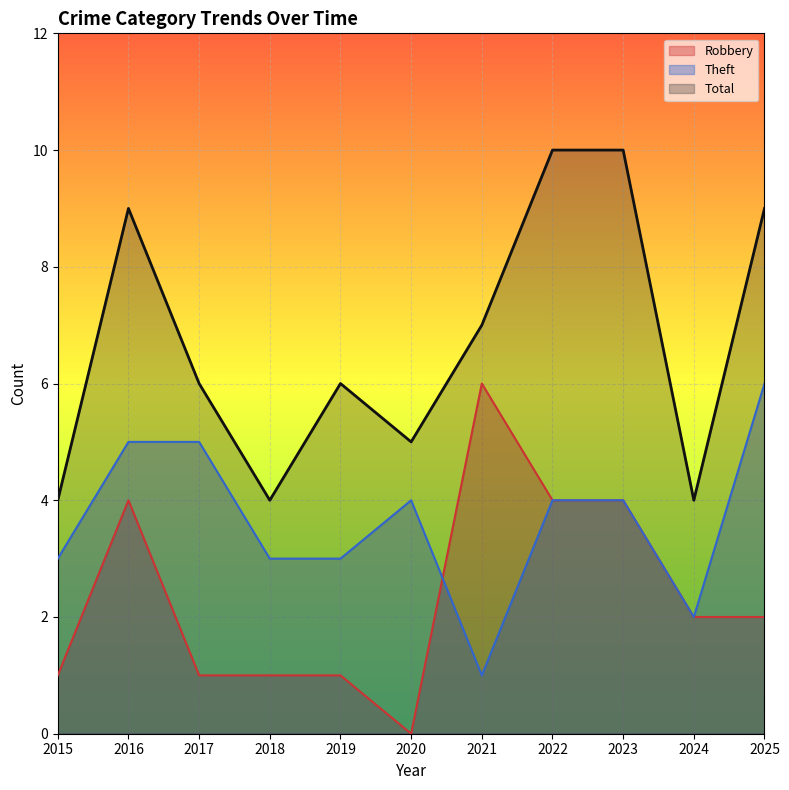

Which has a higher value, 2024 or 2023?

2023